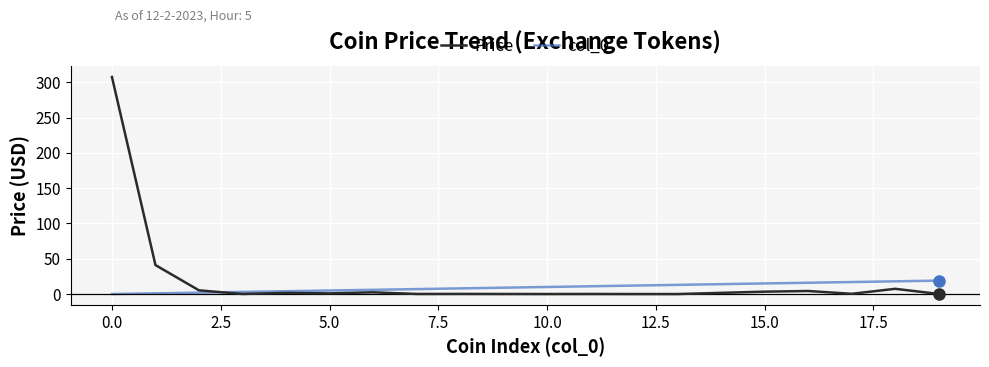

What is the maximum value for Price?

307.5